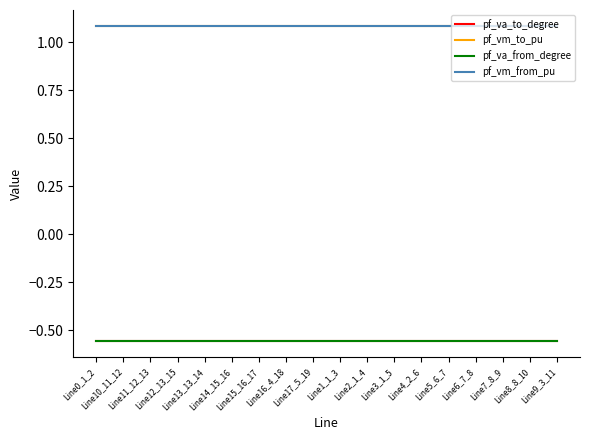

Is this an area chart (filled region under the line)?

No